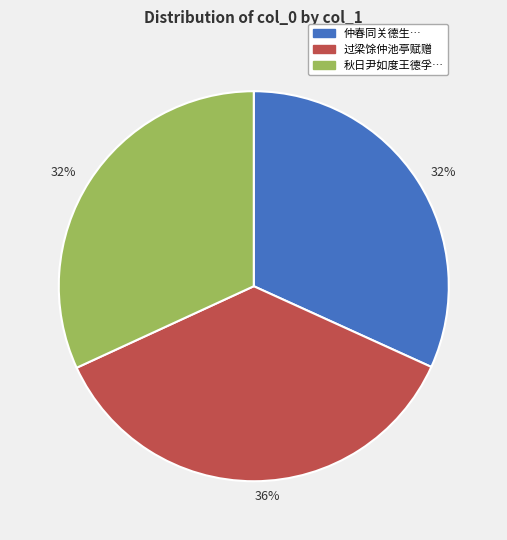

Which category has the biggest portion of the pie?

过梁馀仲池亭赋赠